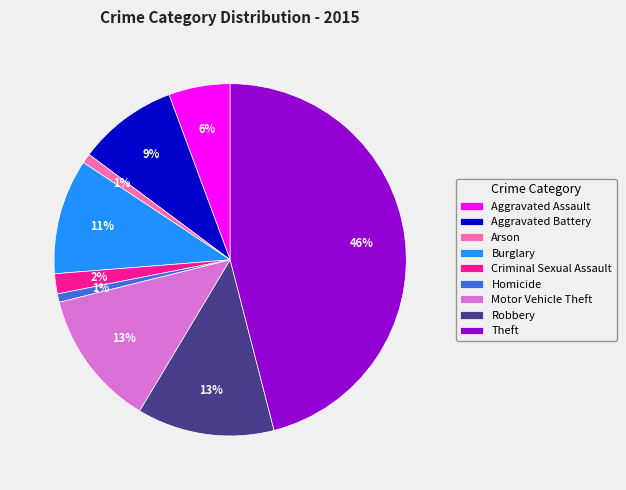

Is the sum of Arson and Motor Vehicle Theft greater than half?

No